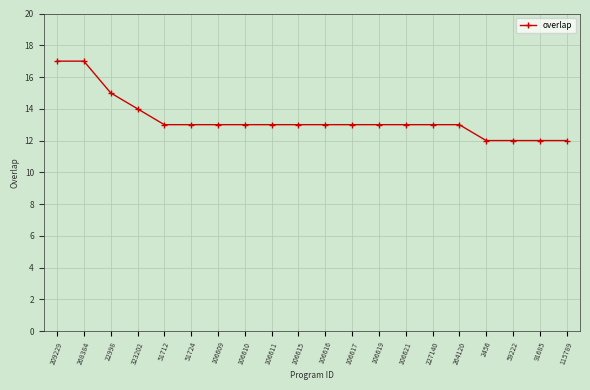

The chart shows a value of 20 at 115789. True or false?

False